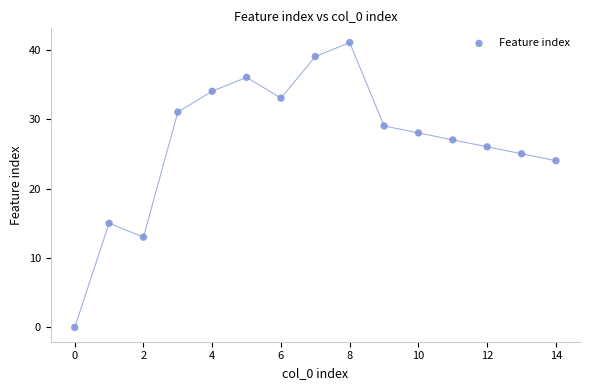

What is the range of Y values (max minus min)?

41